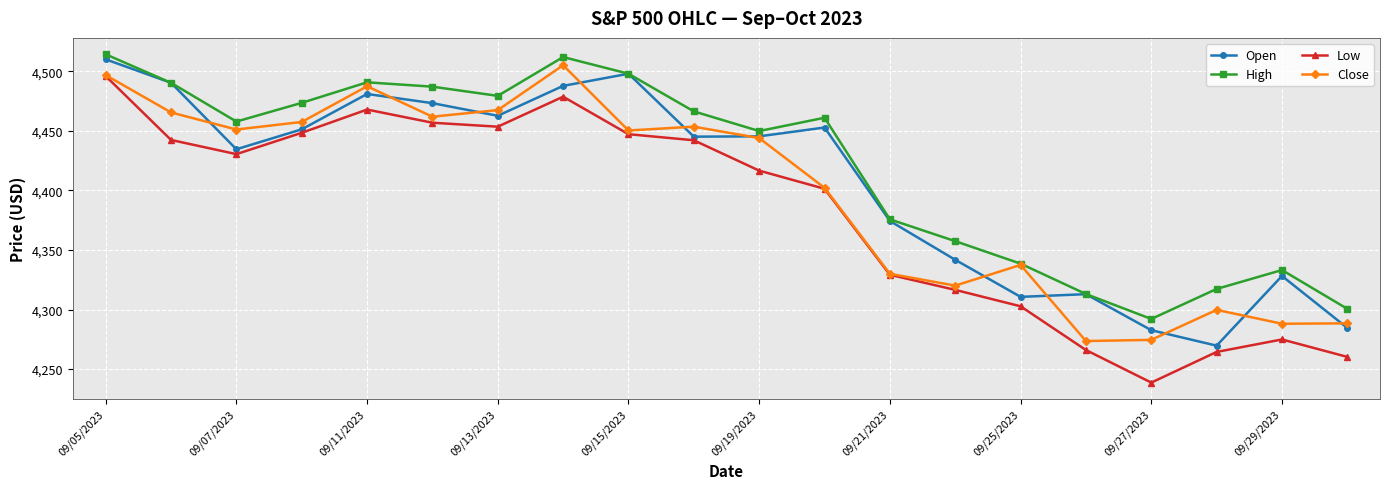

True or false: Low and High cross at least once.

False